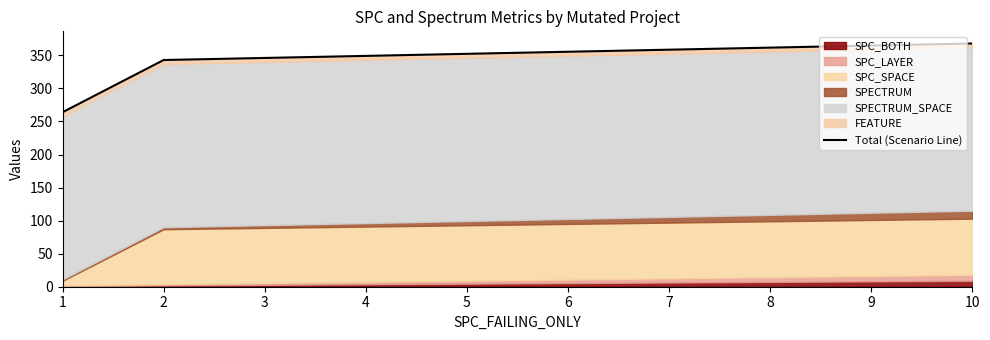

Which has a higher value, 1 or 2?

2